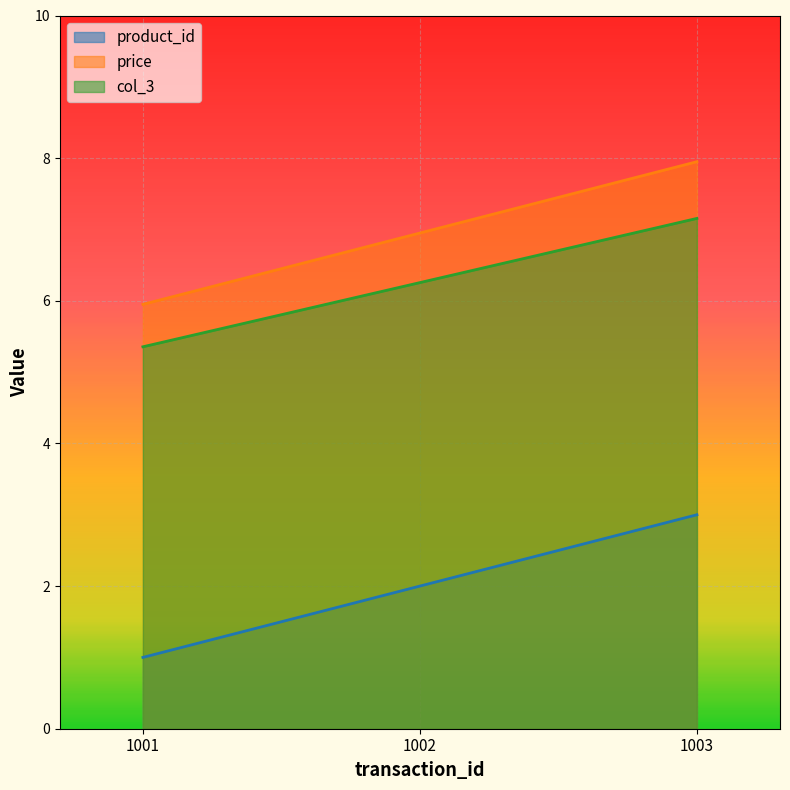

The price series shows 8.0 at 1003. True or false?

True